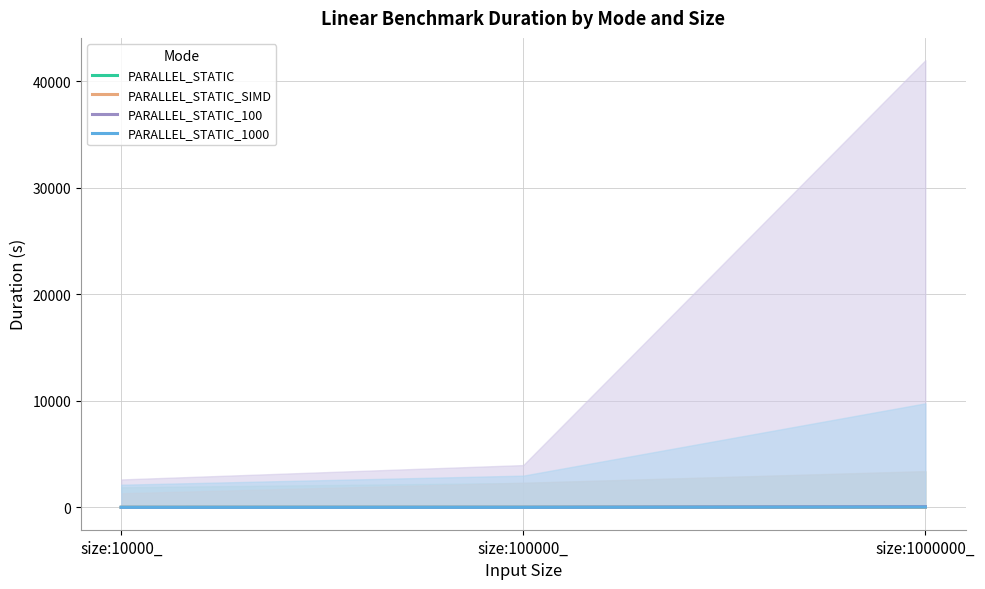

True or false: PARALLEL_STATIC has a value of 0.8 at size:100000_.

False